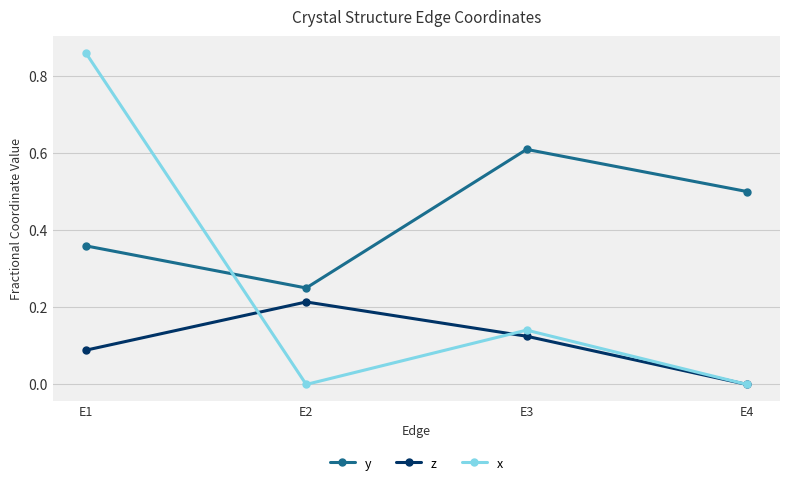

At which label does z reach its minimum?

E4